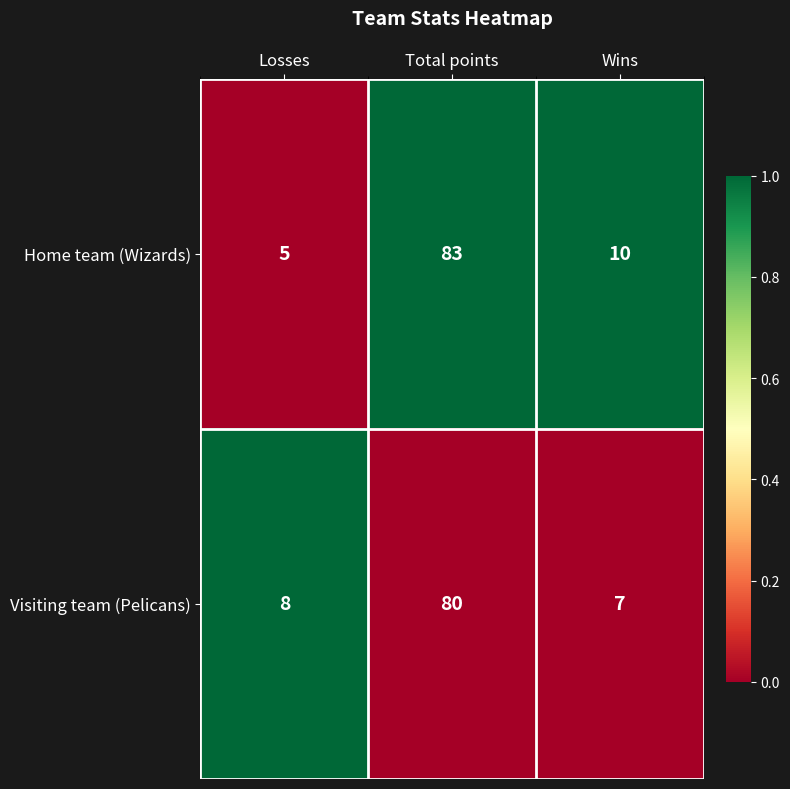

What is the greatest value displayed?

83